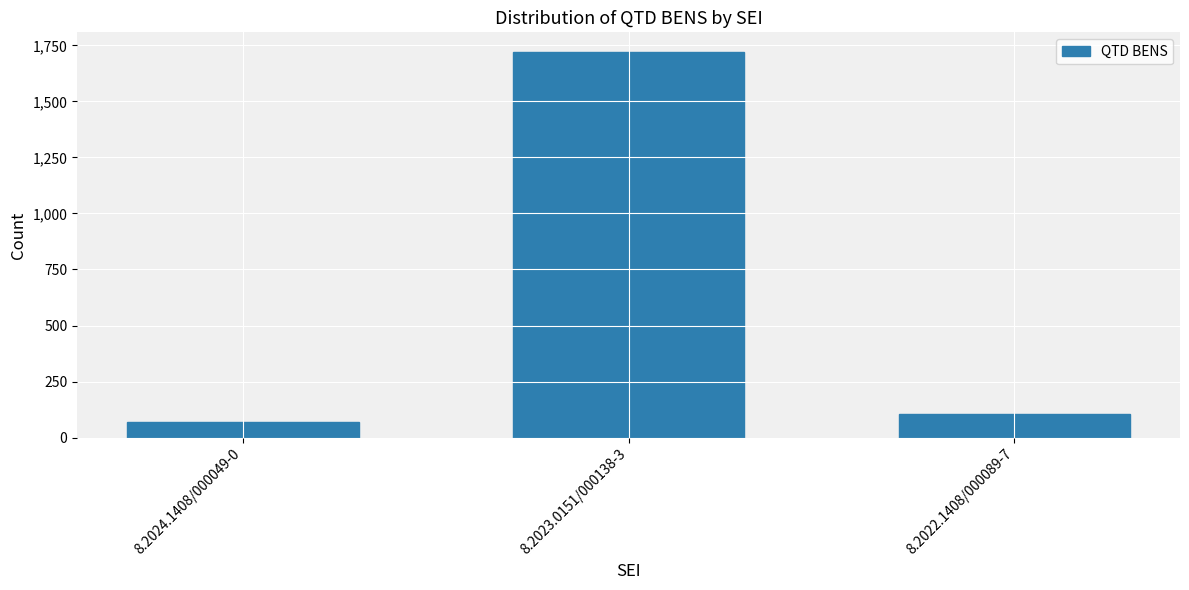

The value at 8.2022.1408/000089-7 is 105. True or false?

True